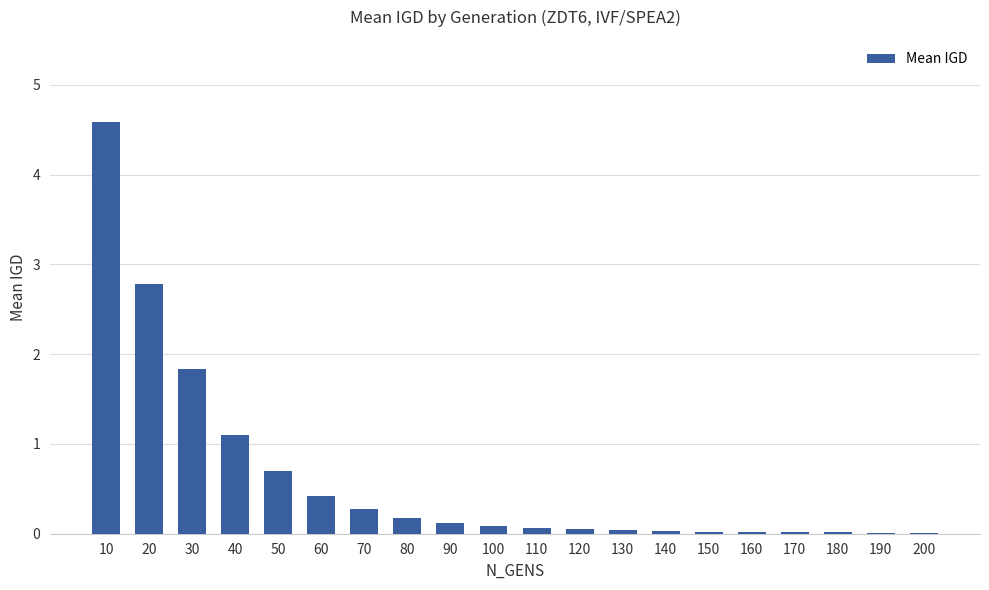

How many series are shown in this chart?

1